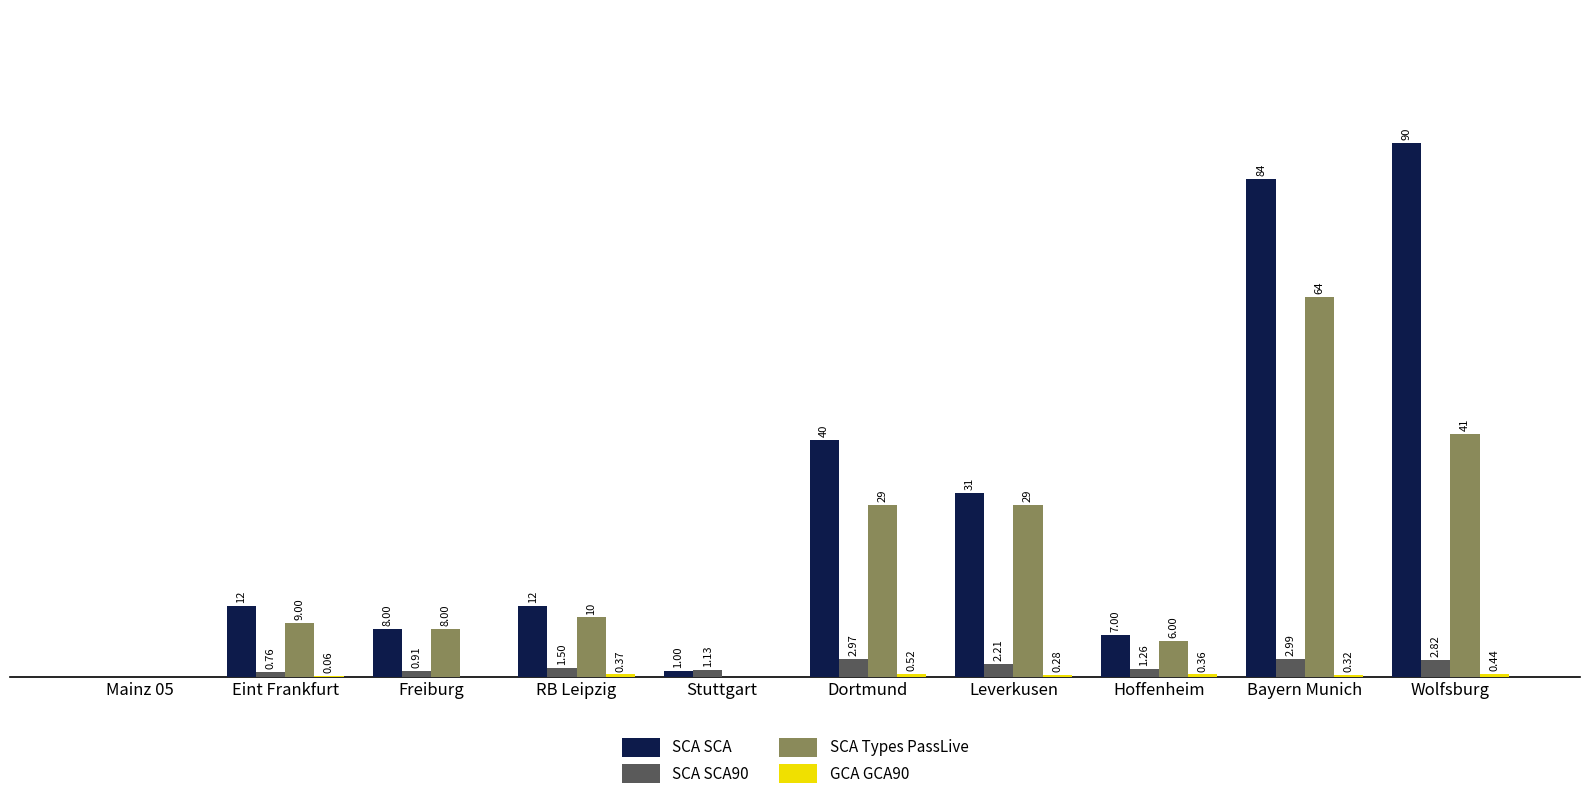

Between Dortmund and Bayern Munich, which series saw the biggest shift?

SCA SCA